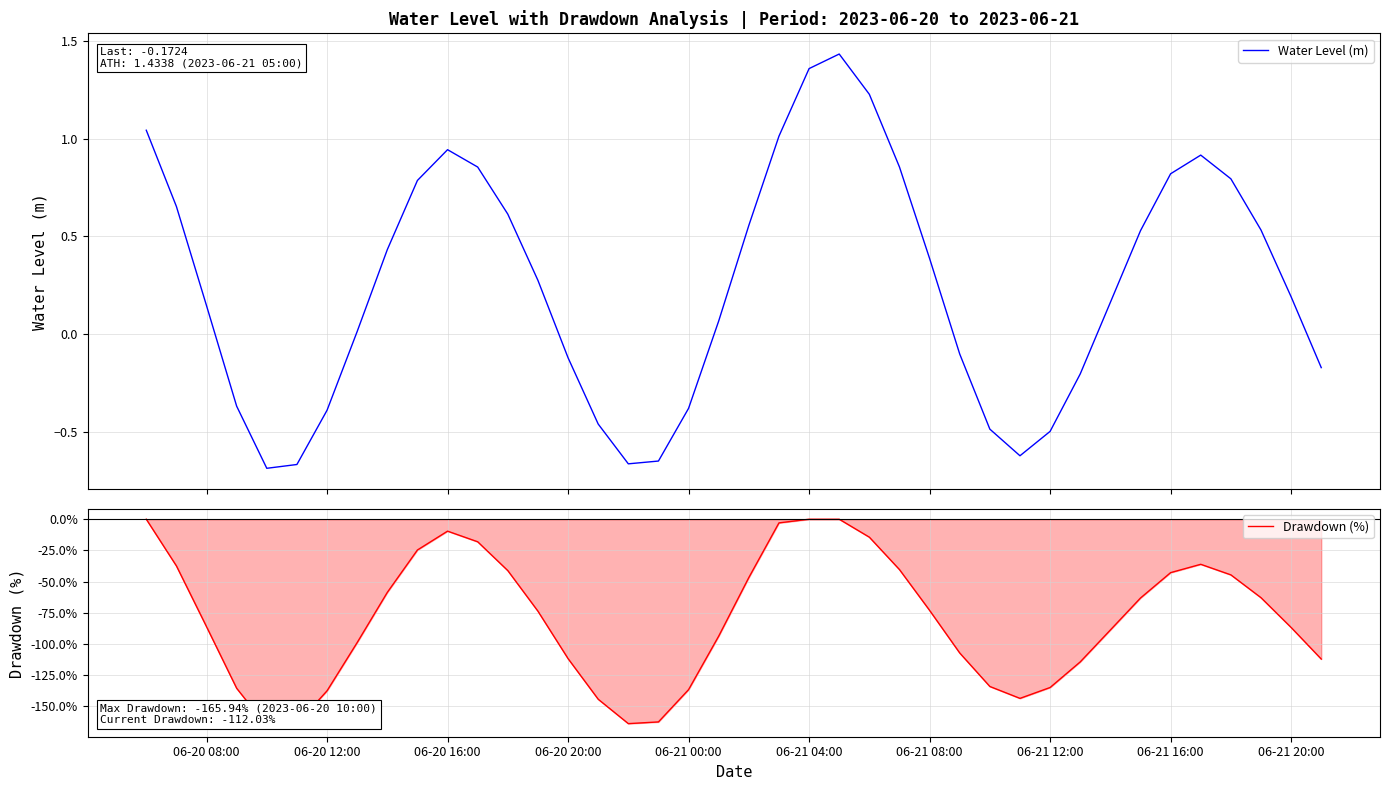

True or false: Water Level (m) and Drawdown (%) cross at least once.

False